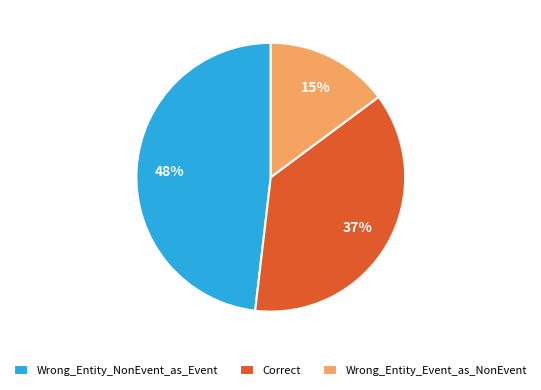

To the nearest percent, what percentage of the pie is Correct?

37%